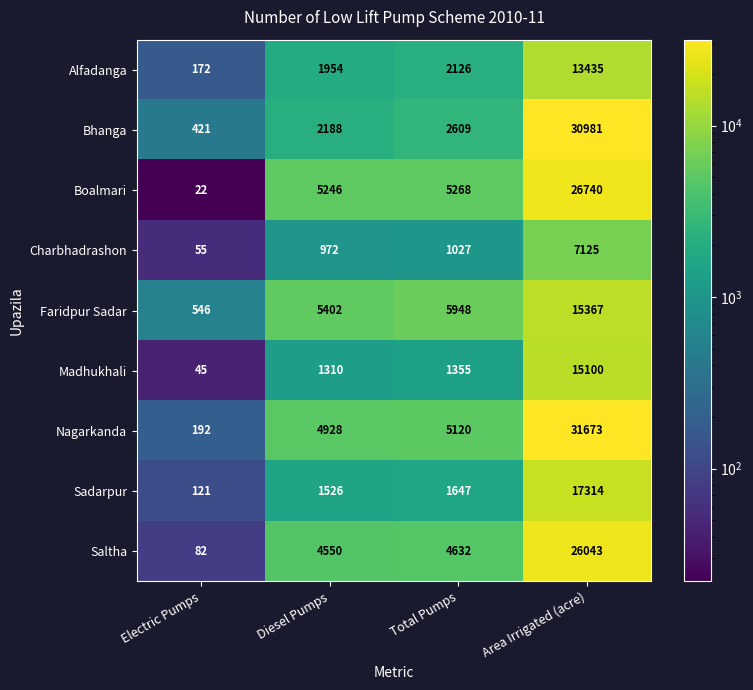

What is the difference between the highest and lowest values at Area Irrigated (acre)?

24548